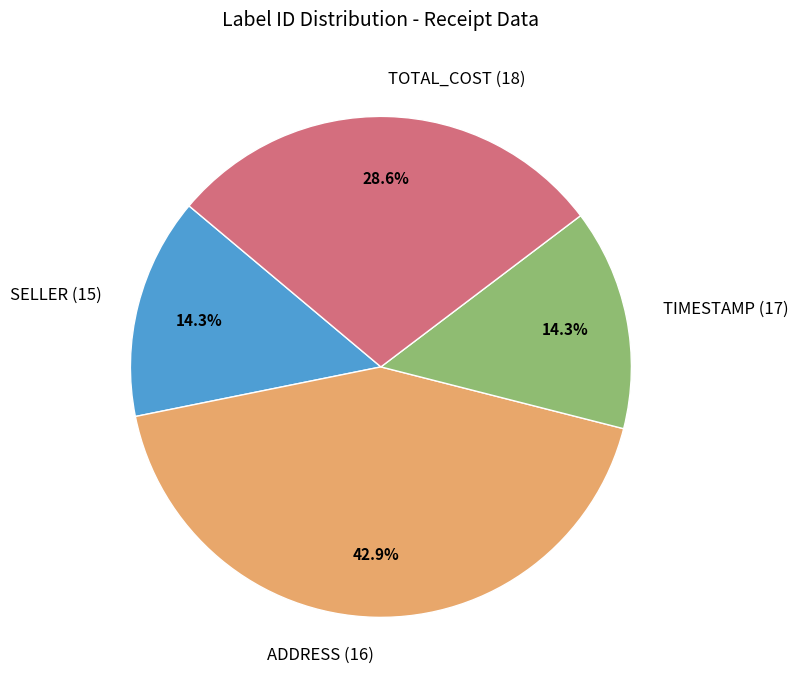

Does any single category account for the majority?

No